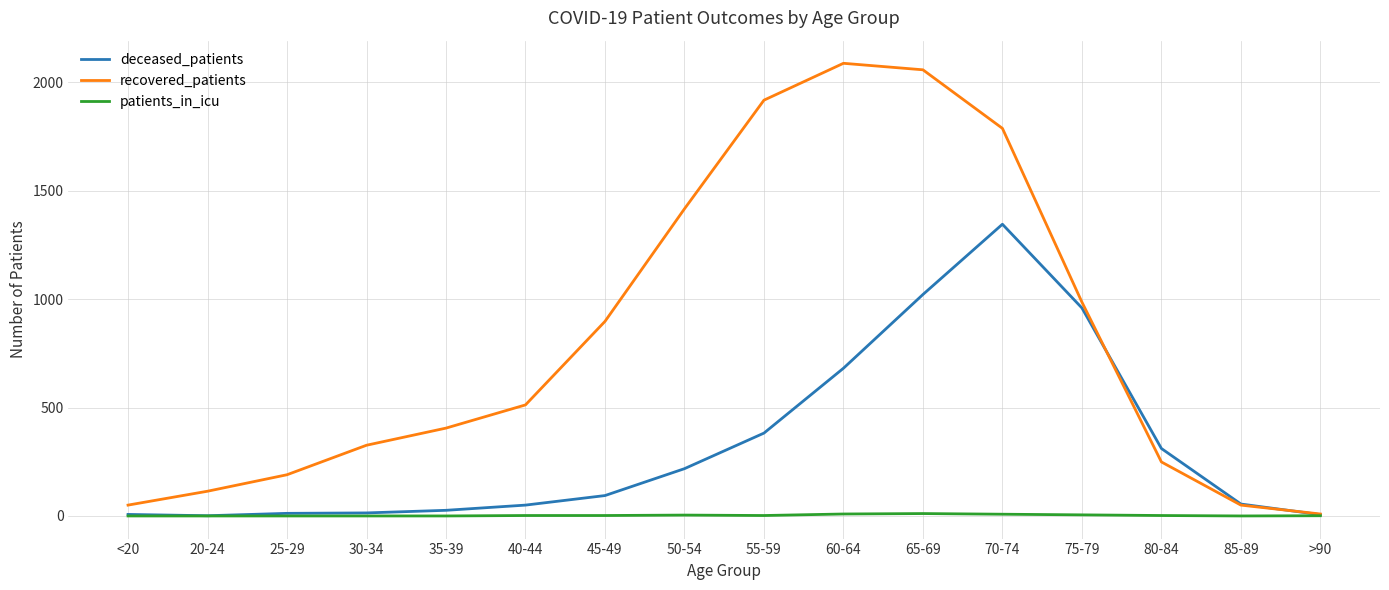

The deceased_patients series shows 1021 at 65-69. True or false?

True